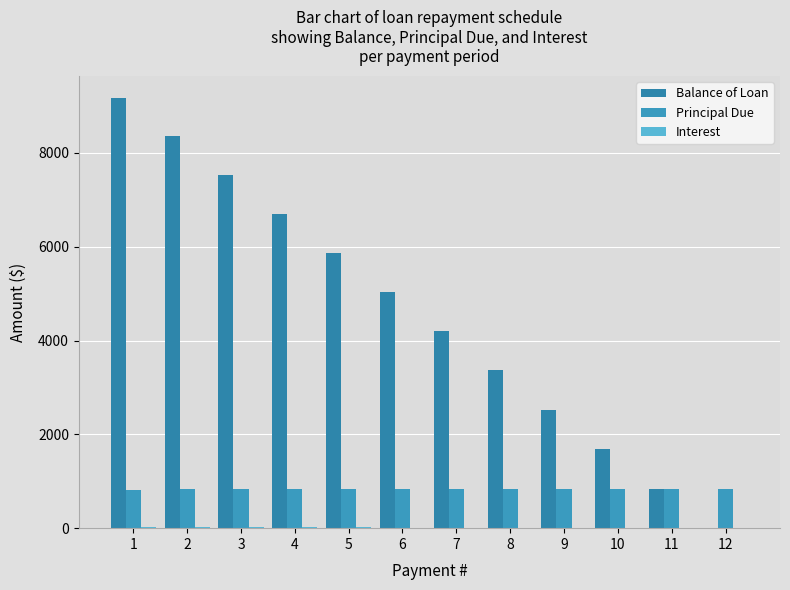

Are the bars horizontal?

No